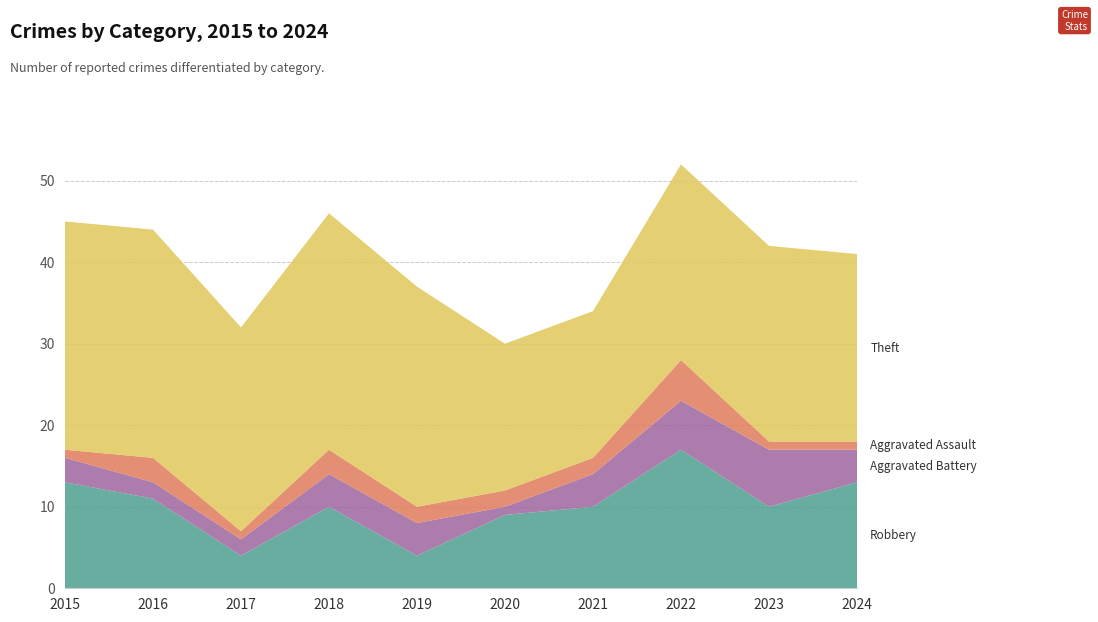

Reading left to right, what are all the values shown in this chart?

Robbery: 13	11	4	10	4	9	10	17	10	13
Aggravated Battery: 3	2	2	4	4	1	4	6	7	4
Aggravated Assault: 1	3	1	3	2	2	2	5	1	1
Theft: 28	28	25	29	27	18	18	24	24	23